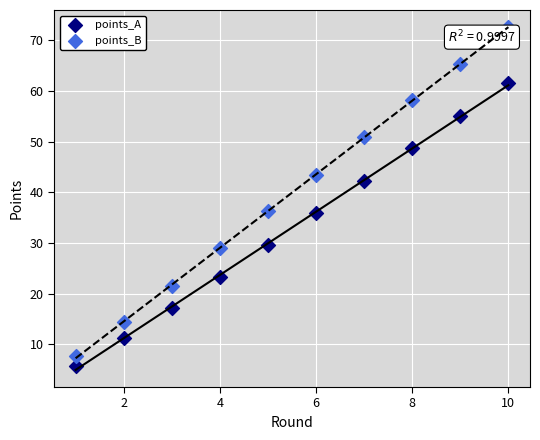

In the points_B series, what Y value is closest to 40?

43.5